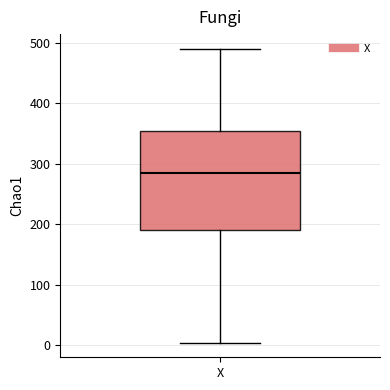

Transcribe this box plot: give where the median line is, the range the box spans, and where the two whiskers end, as read against the y-axis. The values are not printed on the chart, so give them approximately, as read against the axis.

median 280, box 190 to 350, whiskers 0 to 490